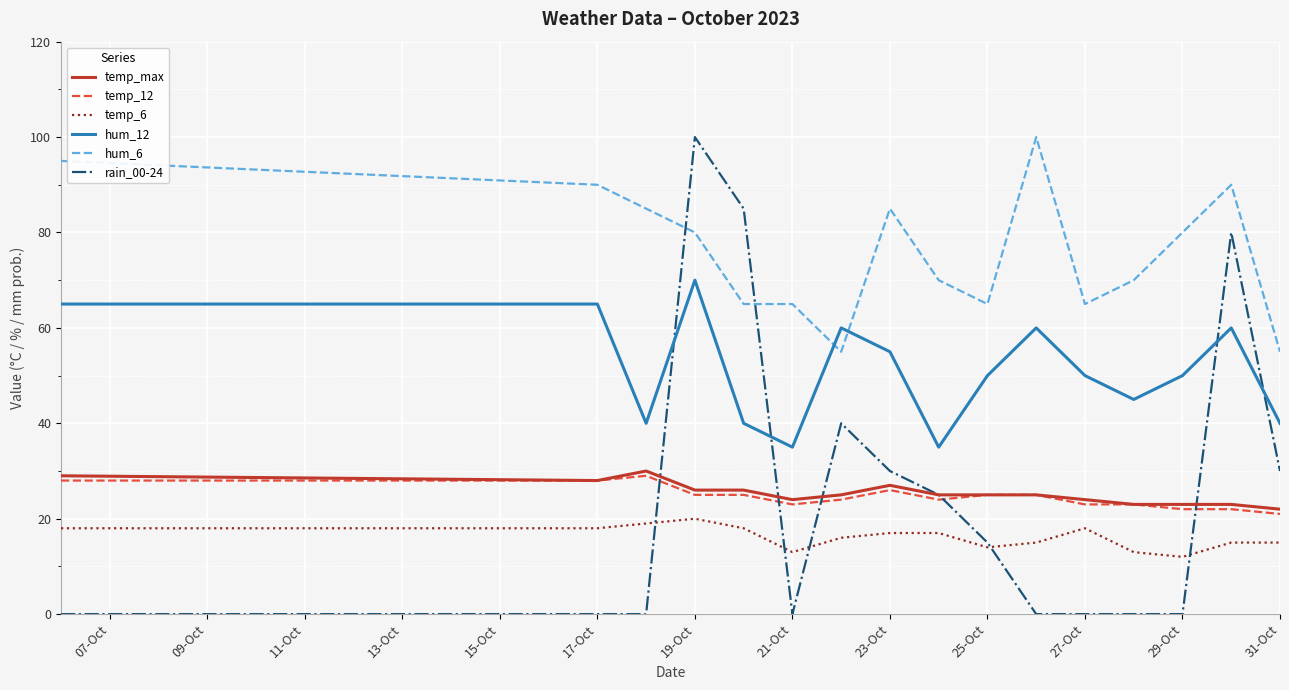

True or false: hum_12 and temp_max intersect in this chart.

False